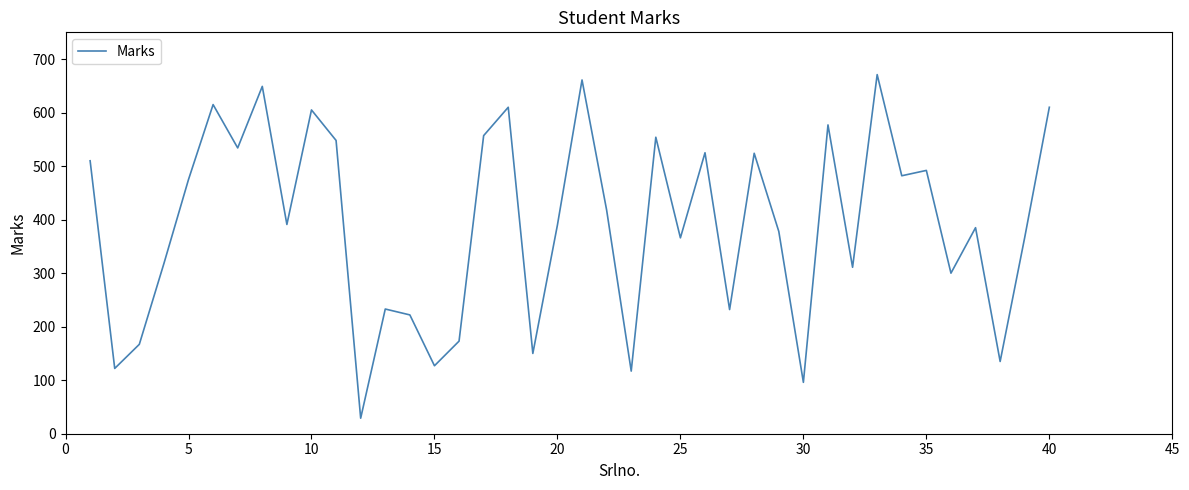

What is the difference between the maximum and minimum values?

642